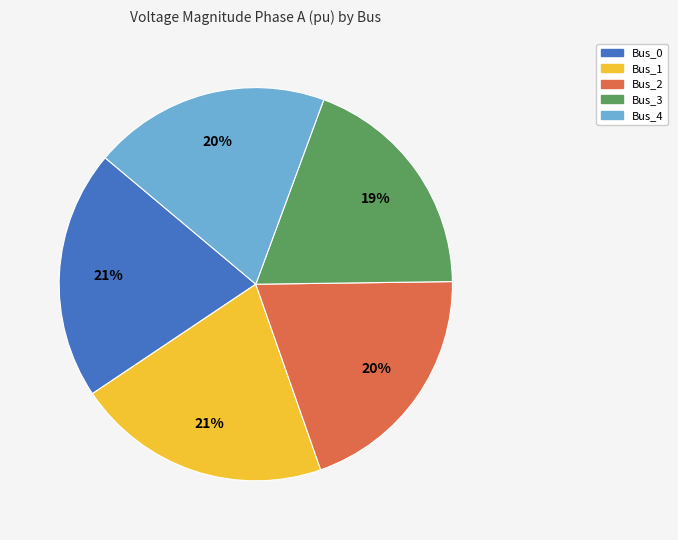

Is there a majority slice in this chart?

No